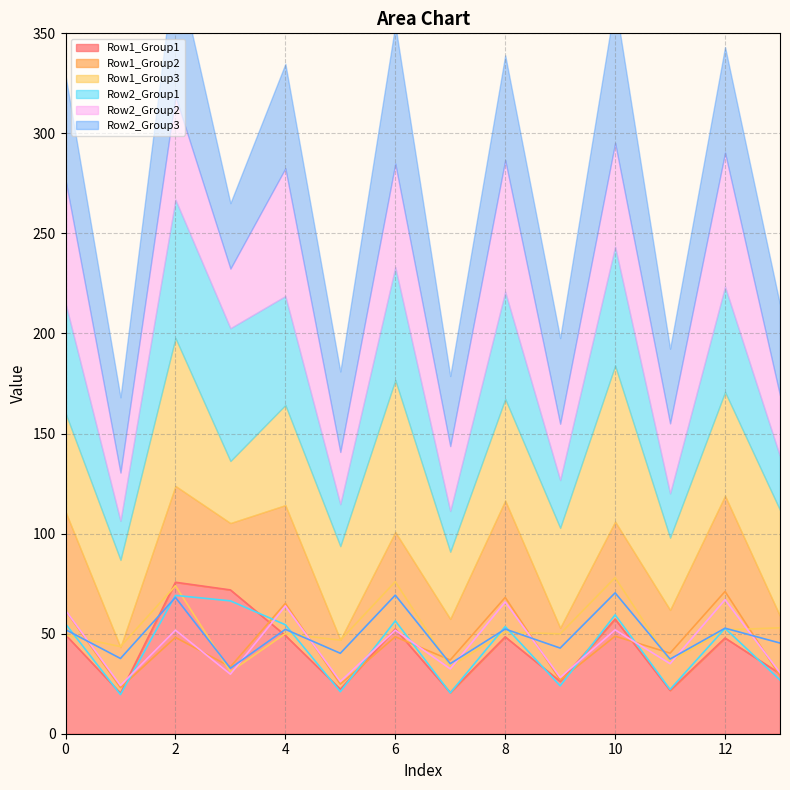

Is it true that Row1_Group1 equals 11.5 at 10?

False